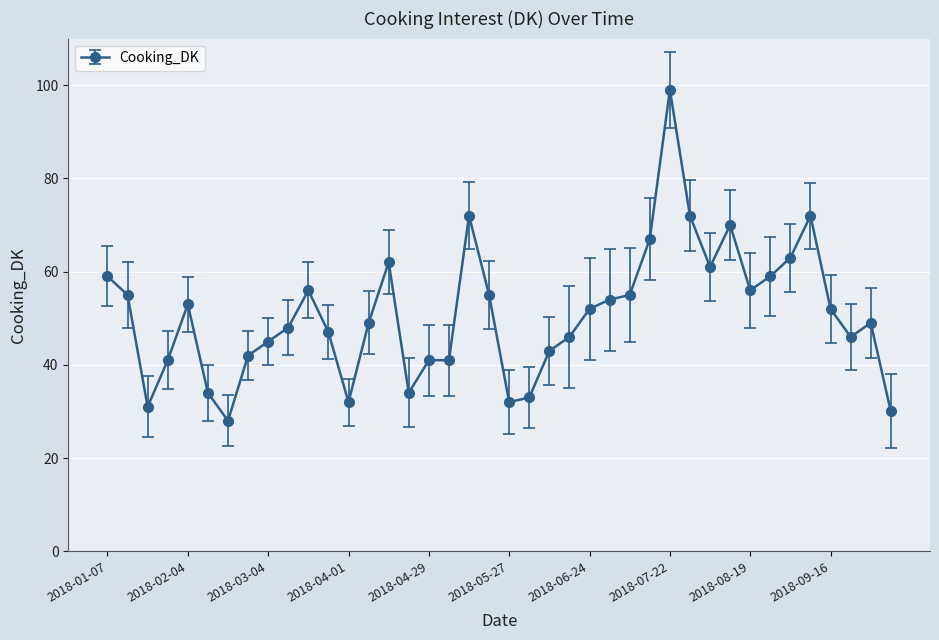

Reading left to right, what are all the values shown in this chart?

59	55	31	41	53	34	28	42	45	48	56	47	32	49	62	34	41	41	72	55	32	33	43	46	52	54	55	67	99	72	61	70	56	59	63	72	52	46	49	30